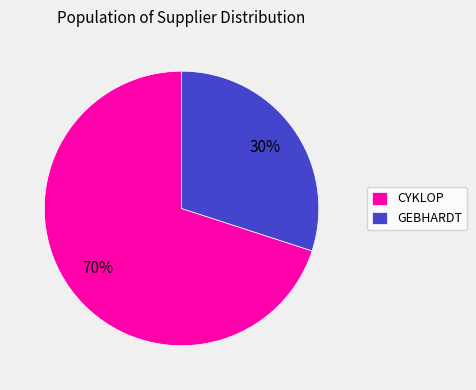

Count the number of slices in the pie.

2